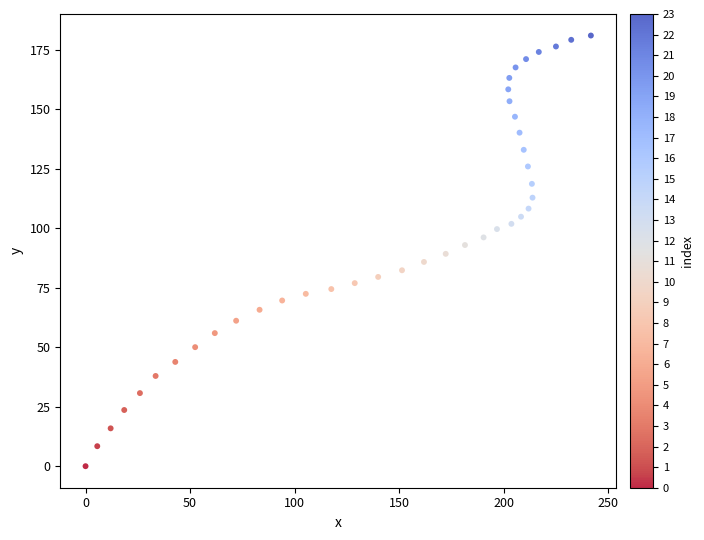

What is the range of X values (max minus min)?

241.6